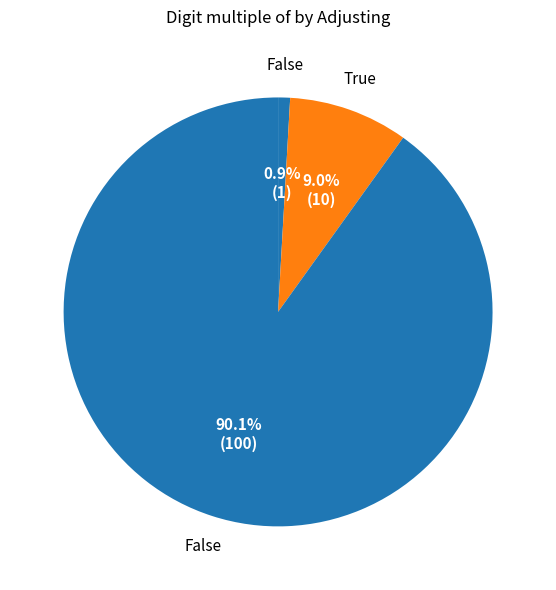

To the nearest percent, what is the average slice percentage?

33%